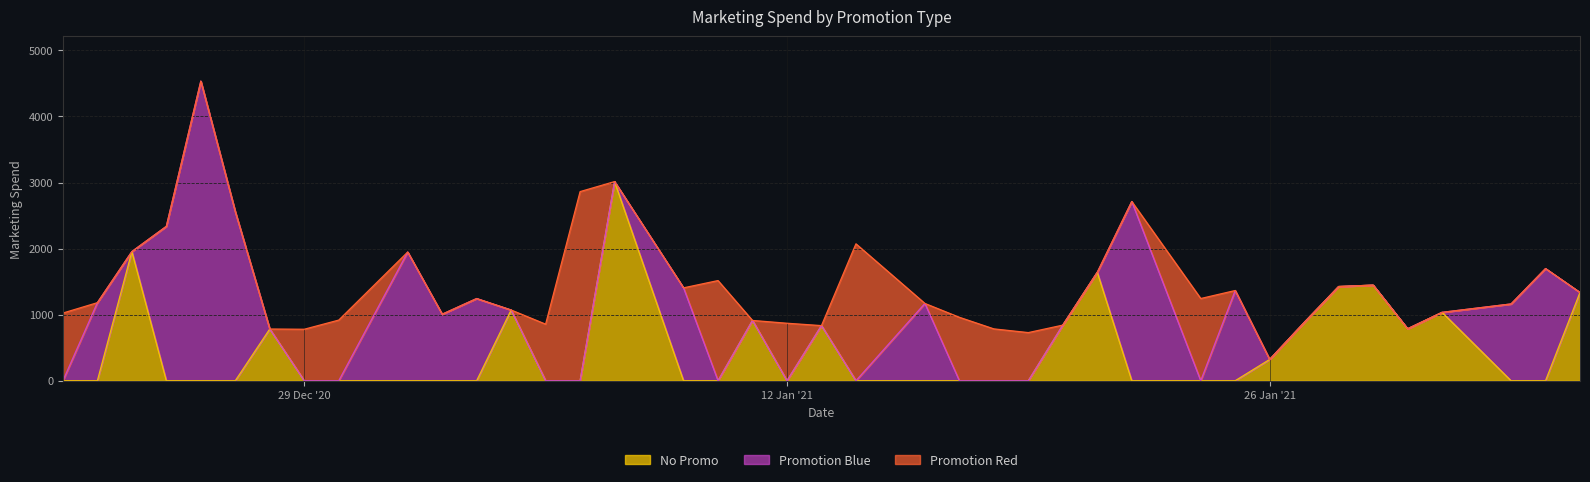

True or false: No Promo has more than 2 interior local peaks.

True